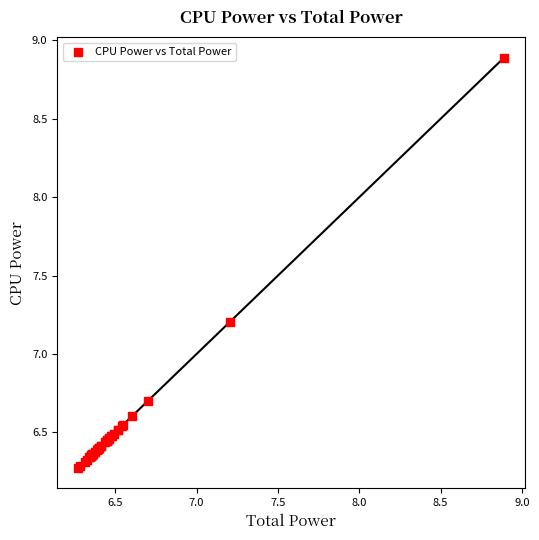

What Y value in the scatter plot is closest to 7?

7.2